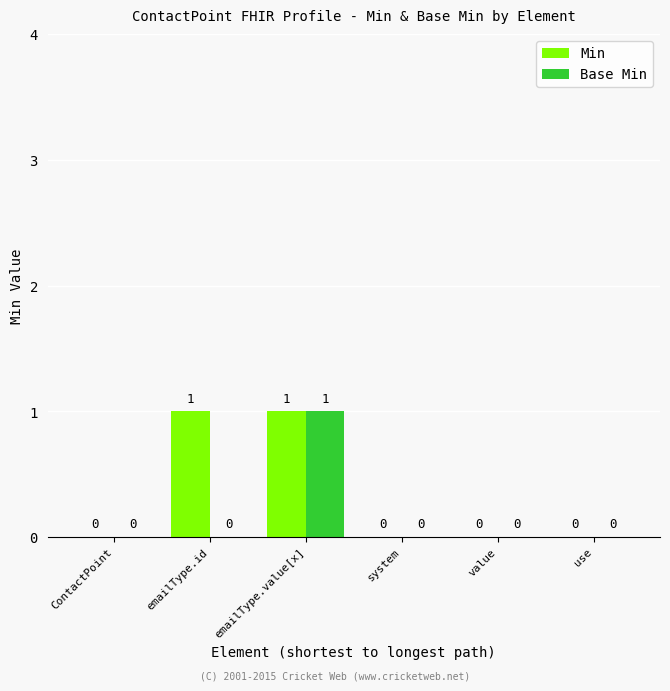

Count the Base Min values in the range 0 to 1.

6